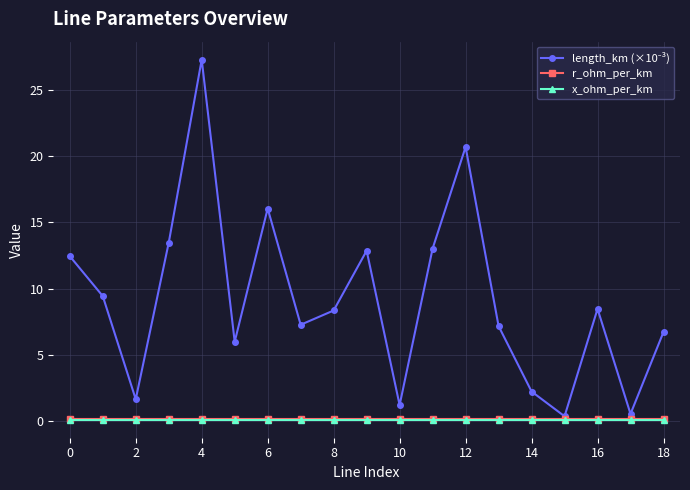

Is this an area chart (filled region under the line)?

No